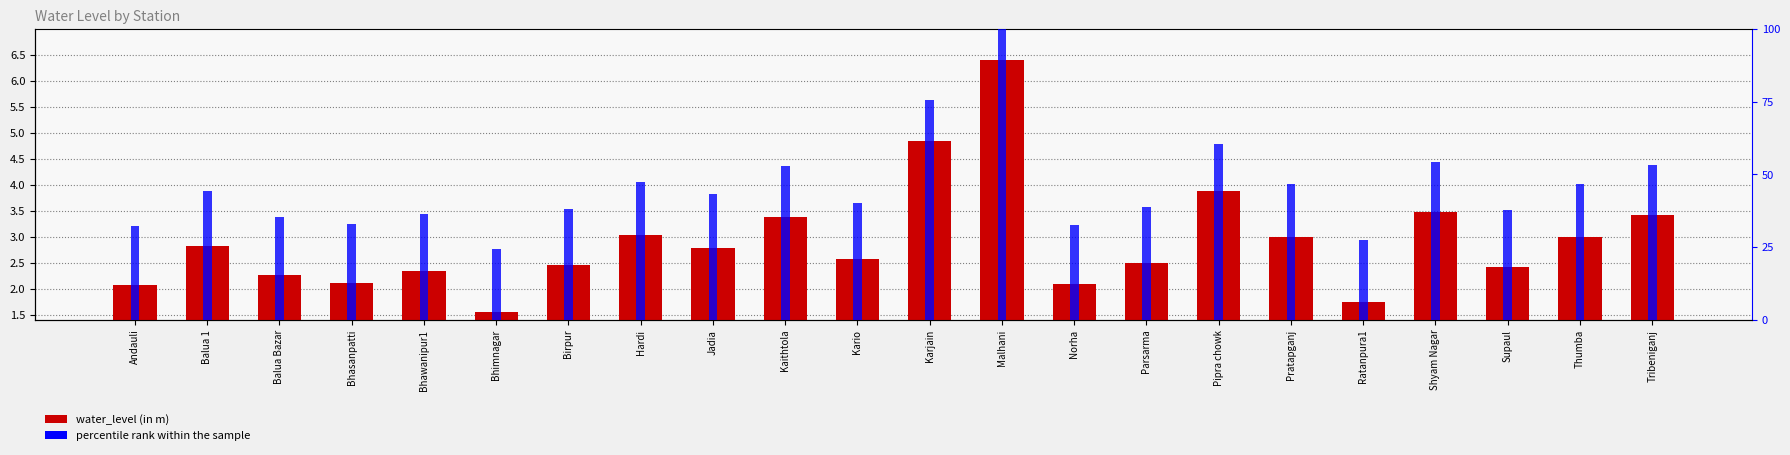

What is the average value of the percentile rank within the sample series?

45.5